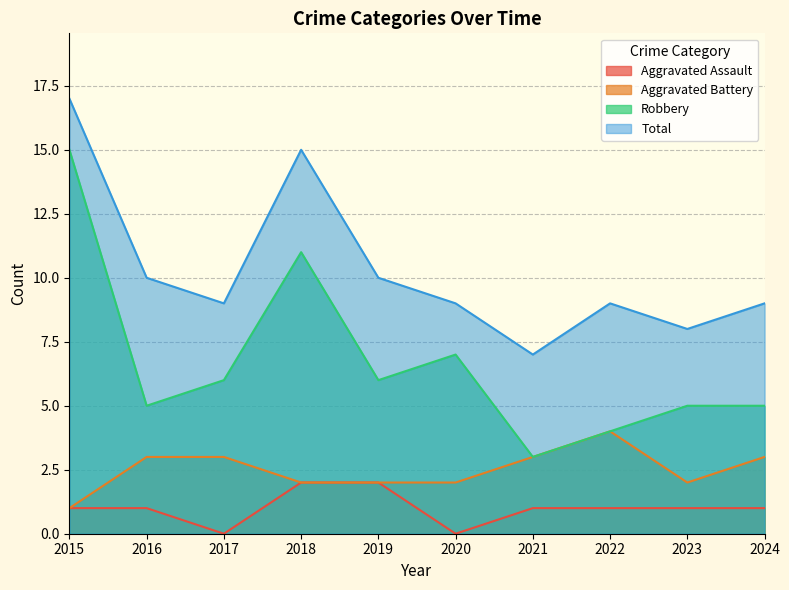

True or false: Aggravated Battery and Aggravated Assault cross at least once.

False